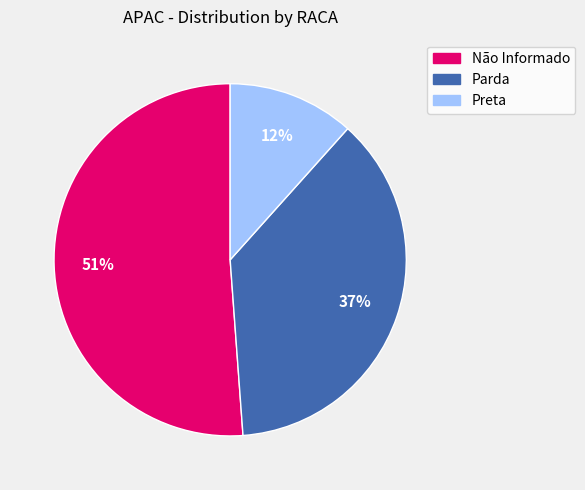

To the nearest percent, what is the combined percentage of Não Informado and Preta?

63%